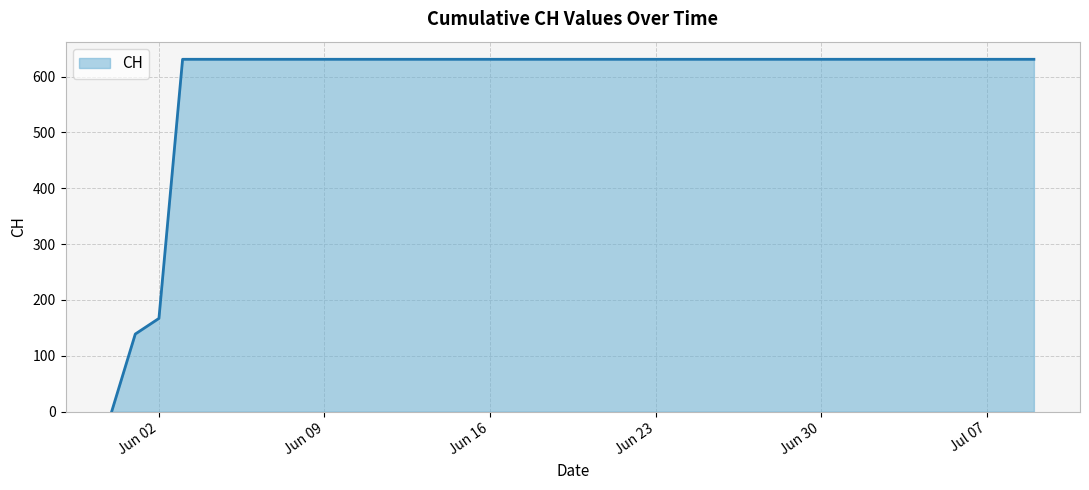

Reading right to left, extract all data points from this chart.

631	631	631	631	631	631	631	631	631	631	631	631	631	631	631	631	631	631	631	631	631	631	631	631	631	631	631	631	631	631	631	631	631	631	631	631	631	167	139	0